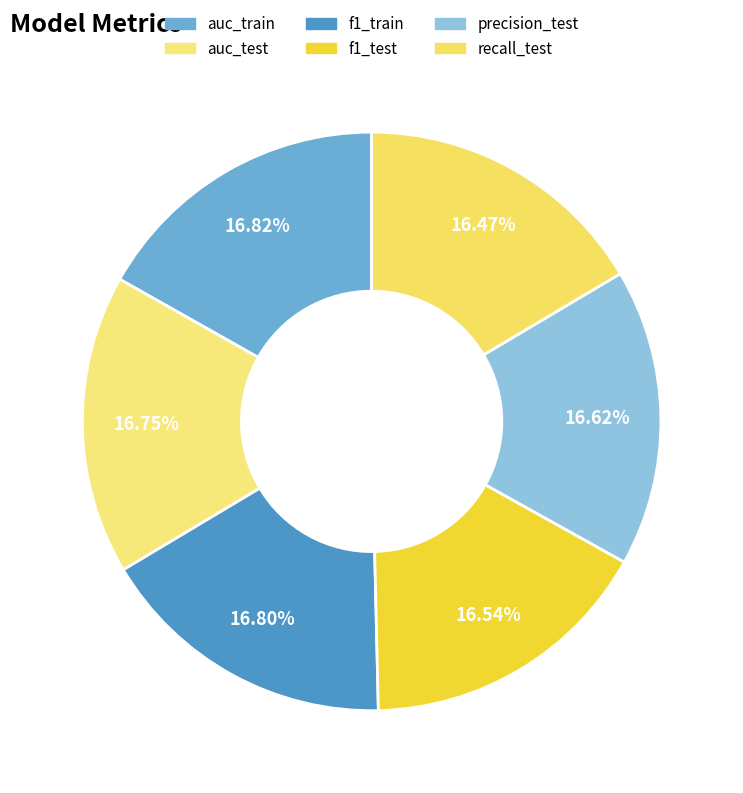

Combined, what portion of the pie is f1_test and auc_train?

33.4%